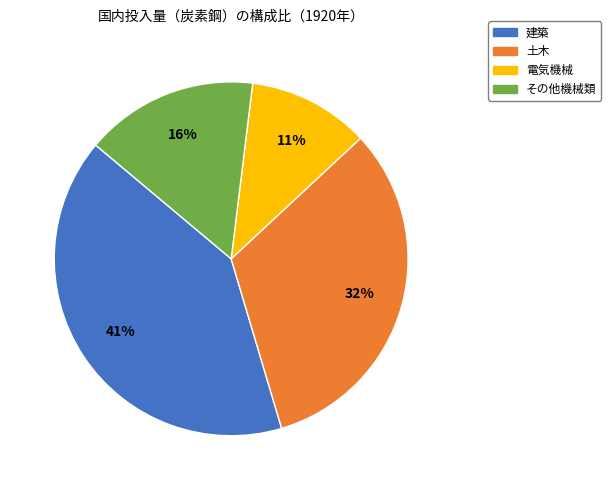

Do 土木 and 建築 together represent more than half of the pie?

Yes